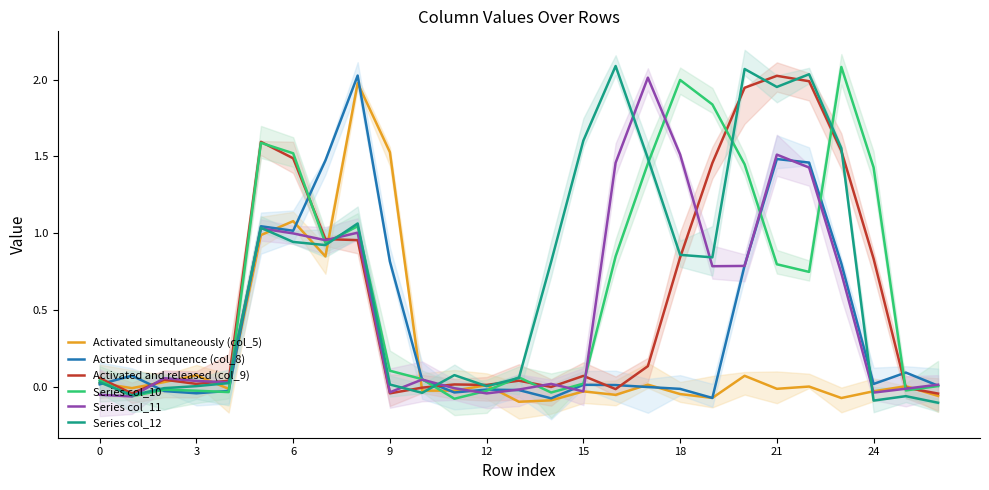

Is it true that Activated simultaneously (col_5) equals 0.0 at 0?

True